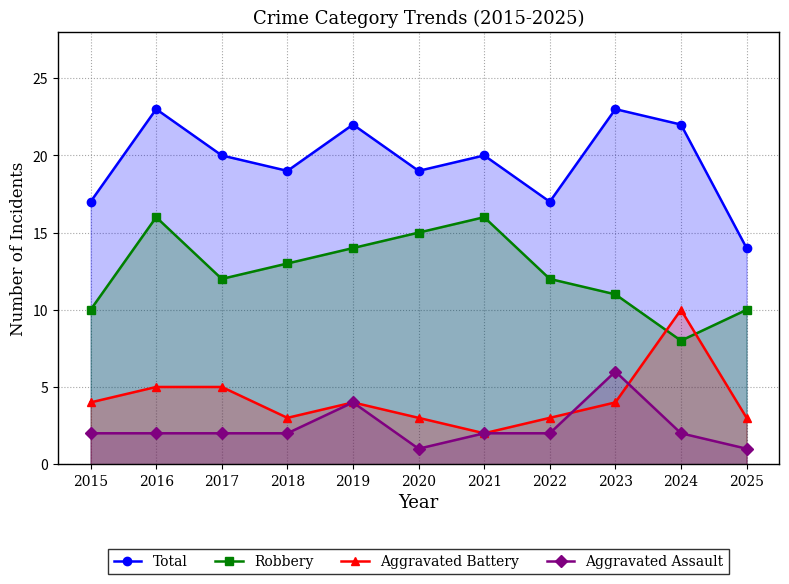

Reading left to right, what are all the values shown in this chart?

Total: 17	23	20	19	22	19	20	17	23	22	14
Robbery: 10	16	12	13	14	15	16	12	11	8	10
Aggravated Battery: 4	5	5	3	4	3	2	3	4	10	3
Aggravated Assault: 2	2	2	2	4	1	2	2	6	2	1